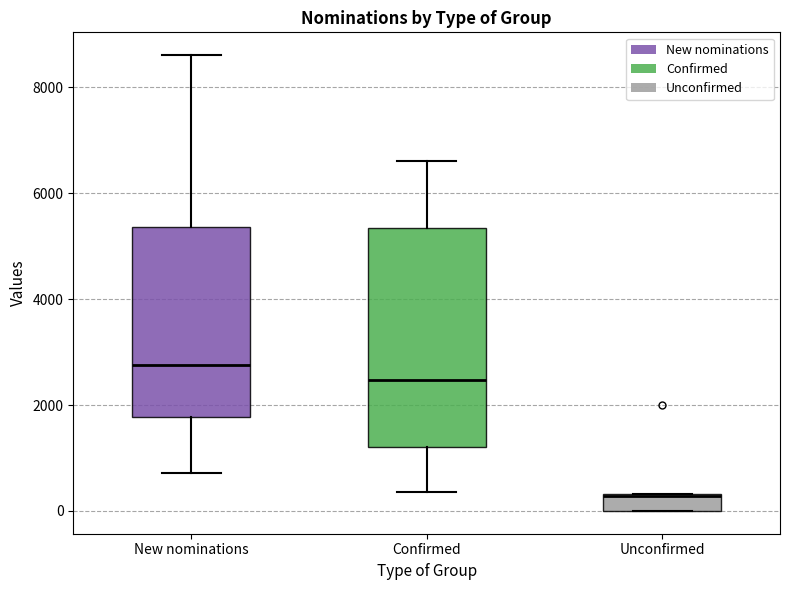

Reading left to right, read every box against the y-axis: the position of its median line, the range the box covers, and the ends of its whiskers. The values are not printed on the chart, so give them approximately, as read against the axis.

New nominations: median 2800, box 1800 to 5400, whiskers 800 to 8600
Confirmed: median 2400, box 1200 to 5400, whiskers 400 to 6600
Unconfirmed: median 200 (drawn on the box's upper edge), box 0 to 400, whiskers 0 to 400